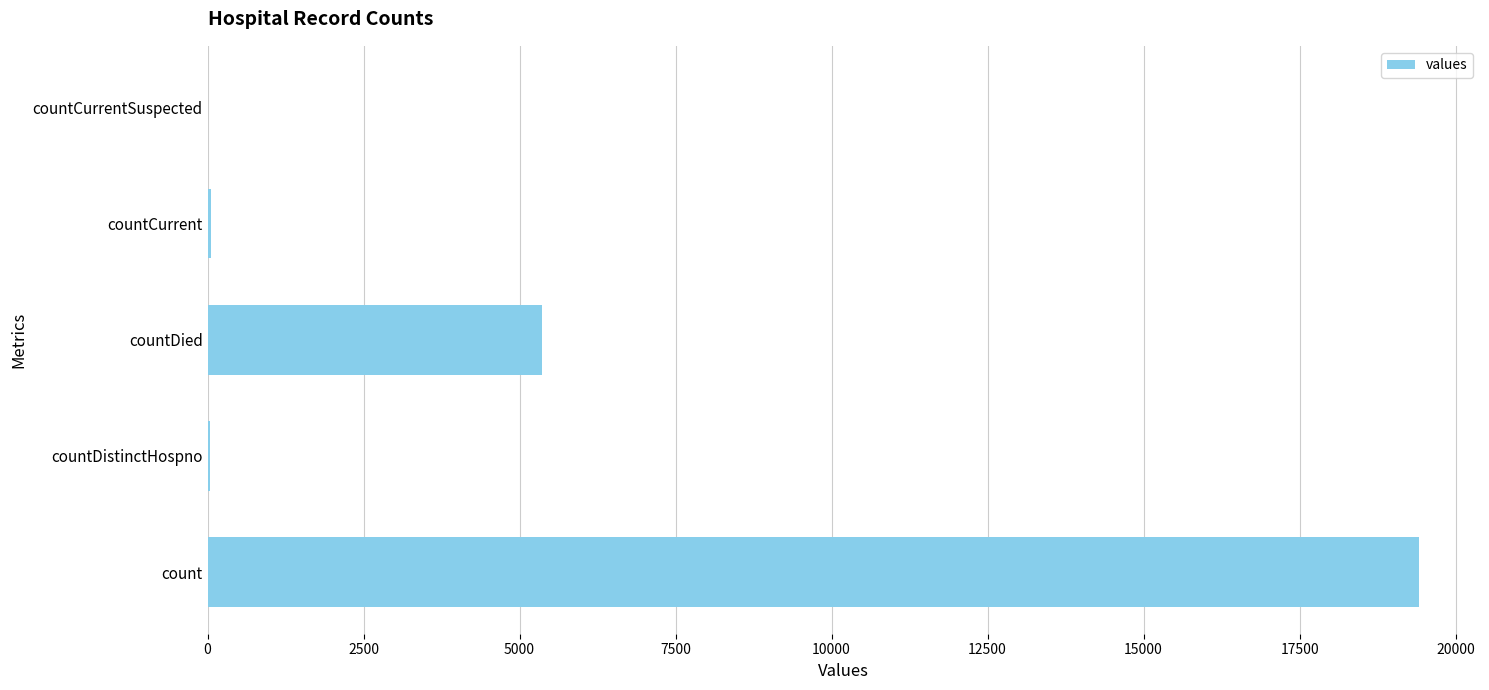

Does the chart contain stacked bars?

No